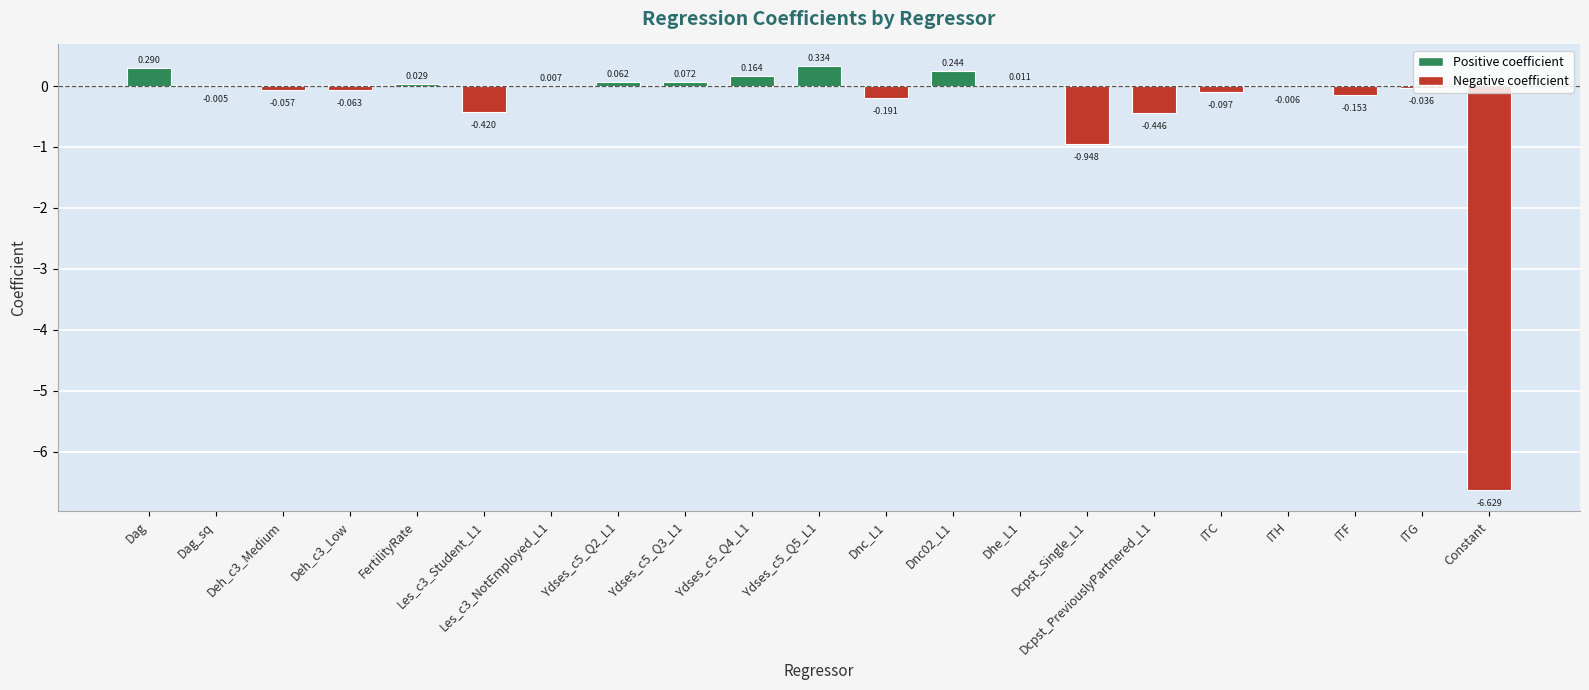

Which label corresponds to the largest value in the chart?

Ydses_c5_Q5_L1